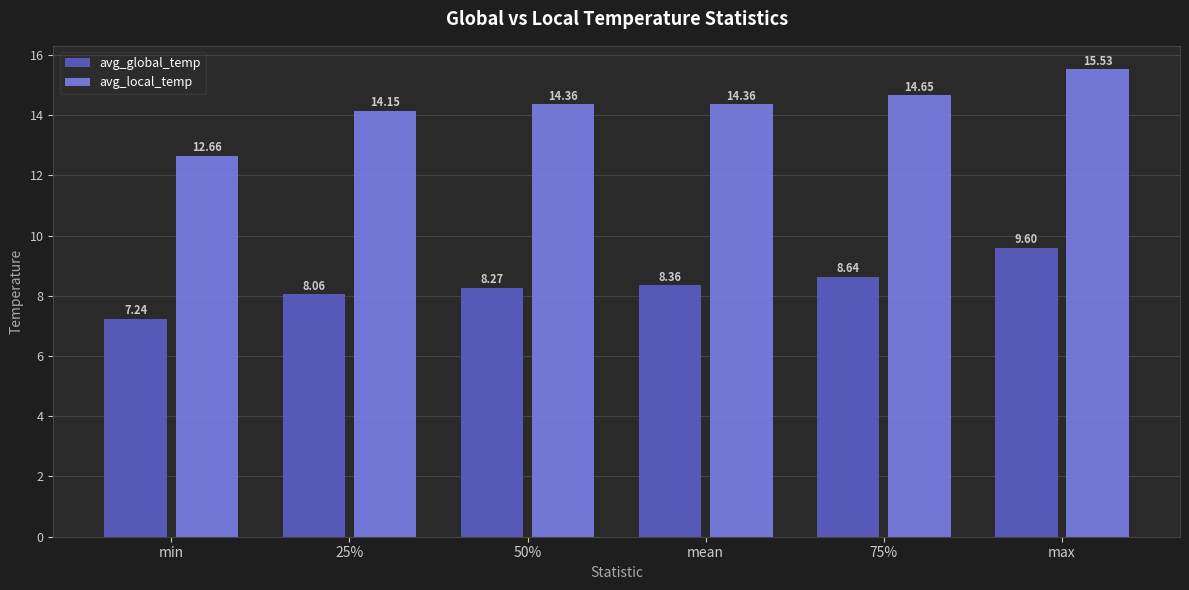

Count the number of data series in this chart.

2